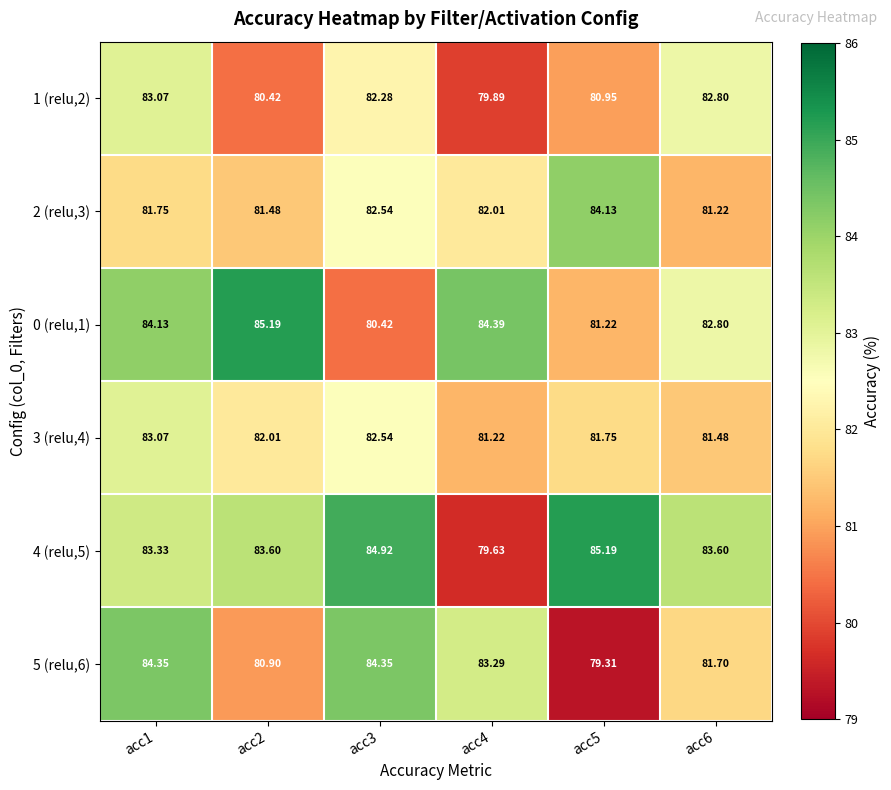

Reading left to right, what are all the values shown in this chart?

1 (relu,2): acc1=83.1	acc2=80.4	acc3=82.3	acc4=79.9	acc5=81.0	acc6=82.8
2 (relu,3): acc1=81.8	acc2=81.5	acc3=82.5	acc4=82.0	acc5=84.1	acc6=81.2
0 (relu,1): acc1=84.1	acc2=85.2	acc3=80.4	acc4=84.4	acc5=81.2	acc6=82.8
3 (relu,4): acc1=83.1	acc2=82.0	acc3=82.5	acc4=81.2	acc5=81.8	acc6=81.5
4 (relu,5): acc1=83.3	acc2=83.6	acc3=84.9	acc4=79.6	acc5=85.2	acc6=83.6
5 (relu,6): acc1=84.3	acc2=80.9	acc3=84.3	acc4=83.3	acc5=79.3	acc6=81.7